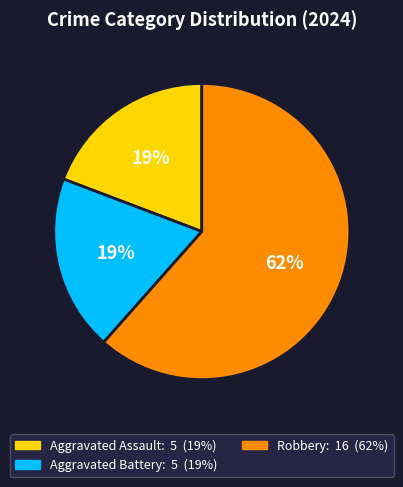

How many slices are in this pie chart?

3